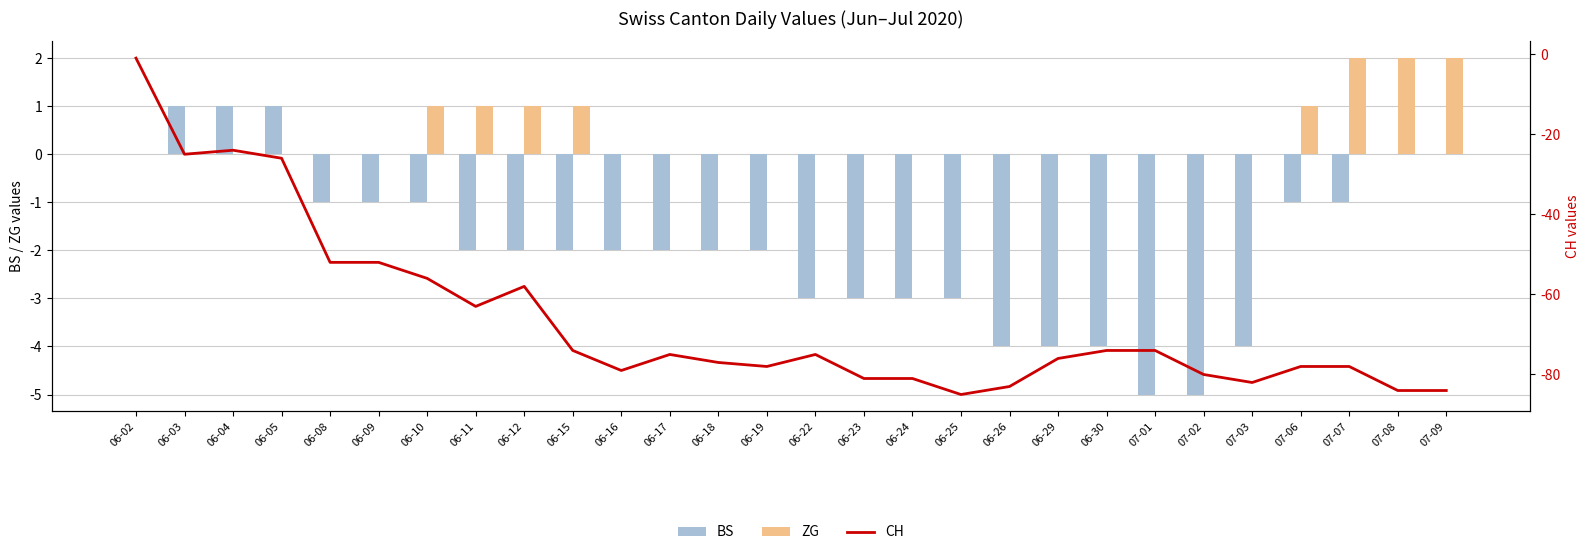

Are the bars horizontal?

No